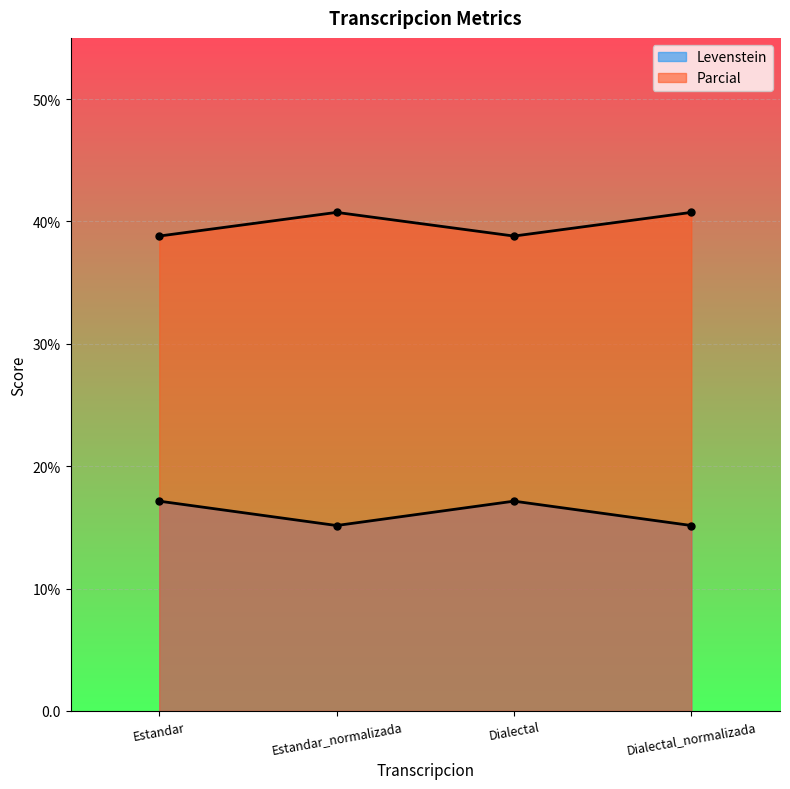

True or false: Parcial has more than 0 interior local peaks.

True